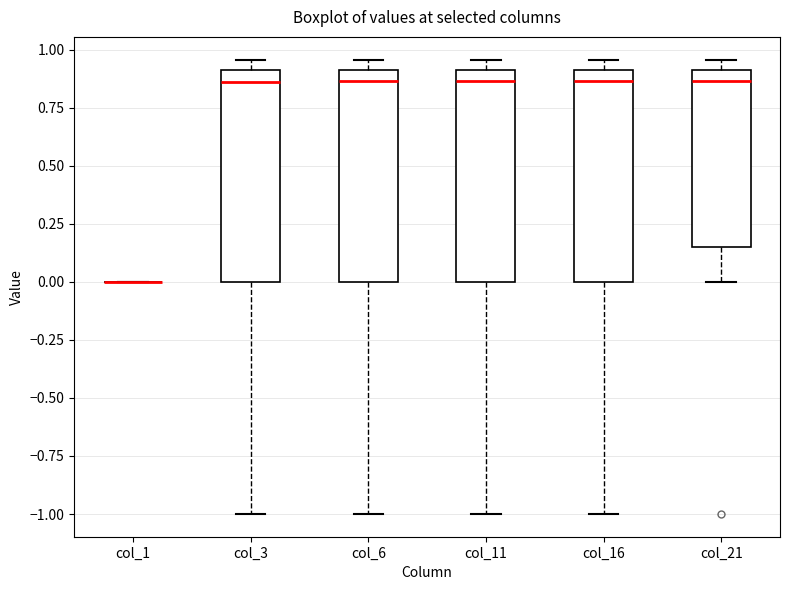

Where does the lower whisker of the box for col_6 end on the y-axis? The values are not printed on the chart, so give them approximately, as read against the axis.

-1.00